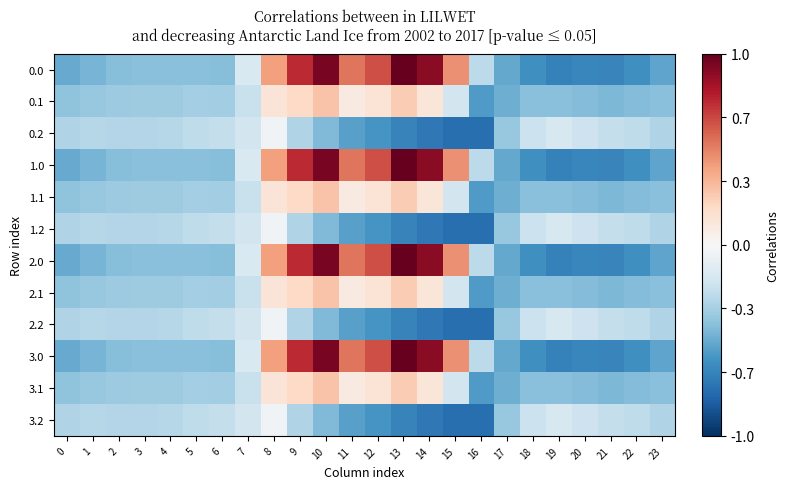

At how many categories does at least one series exceed 43?

8